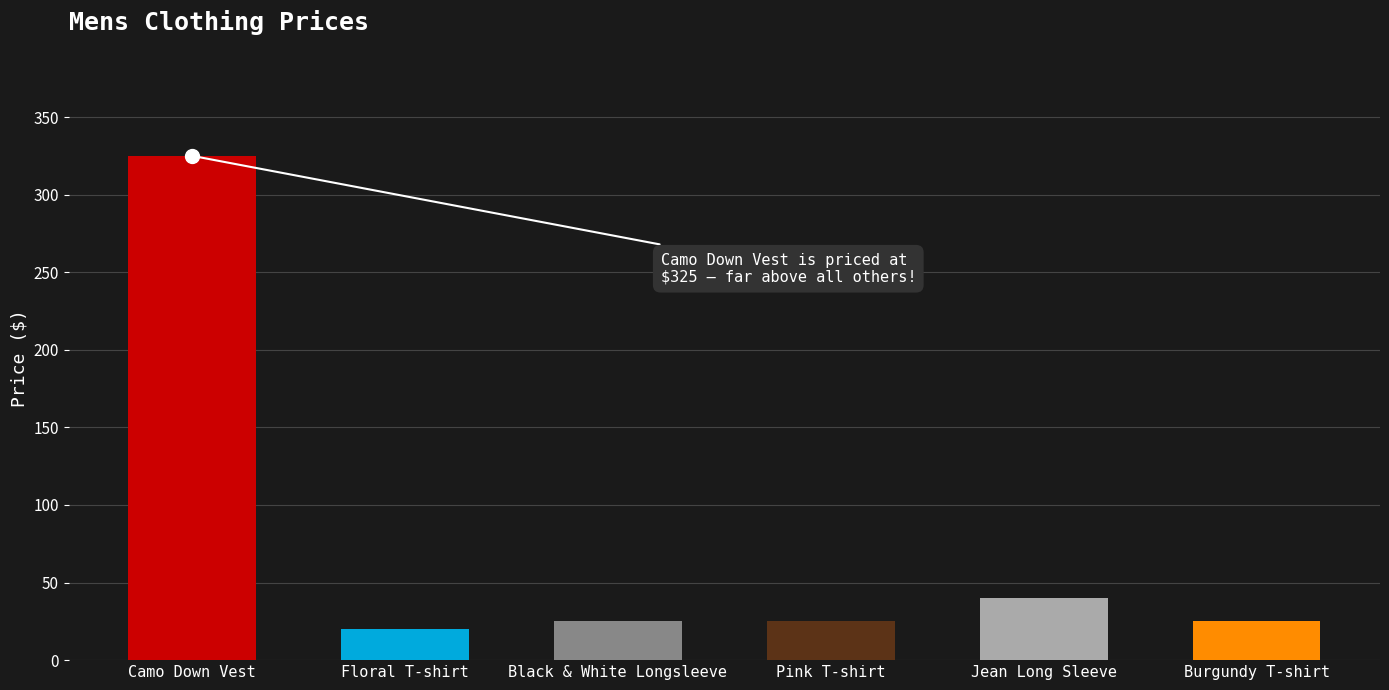

At which label is the value closest to 172?

Jean Long Sleeve